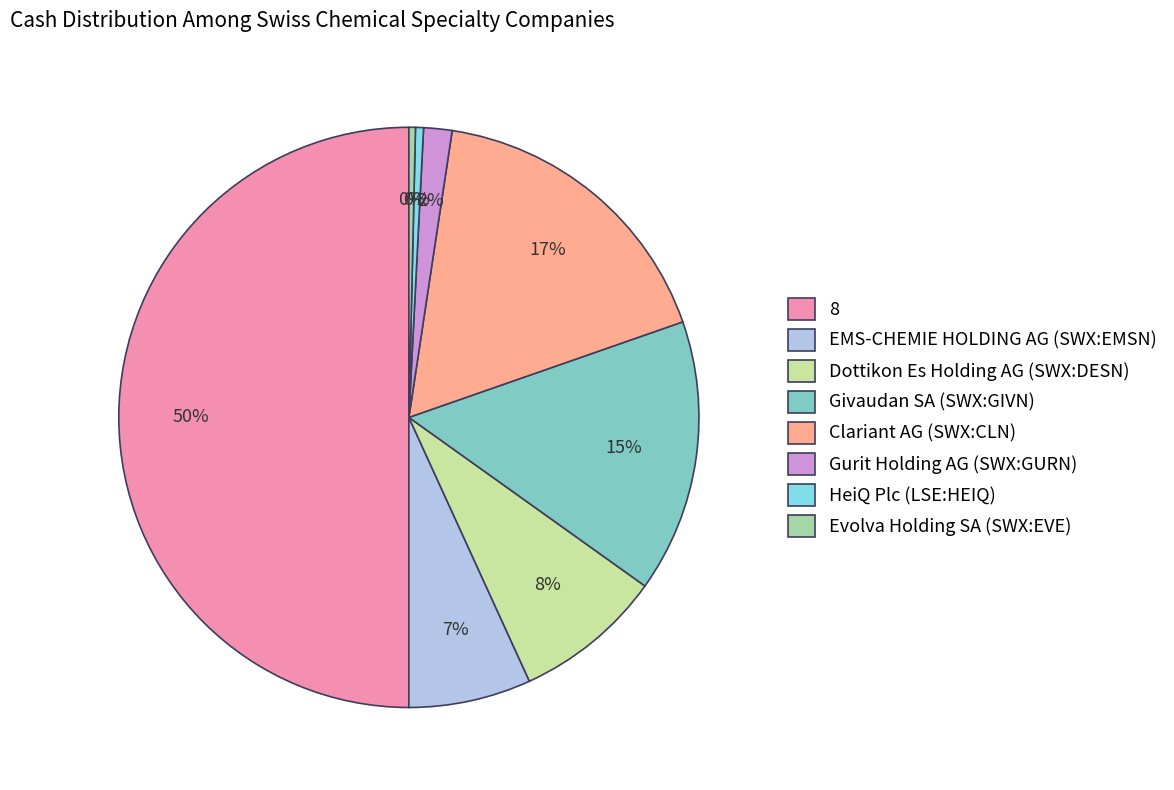

True or false: Clariant AG (SWX:CLN) accounts for 10% of the total.

False